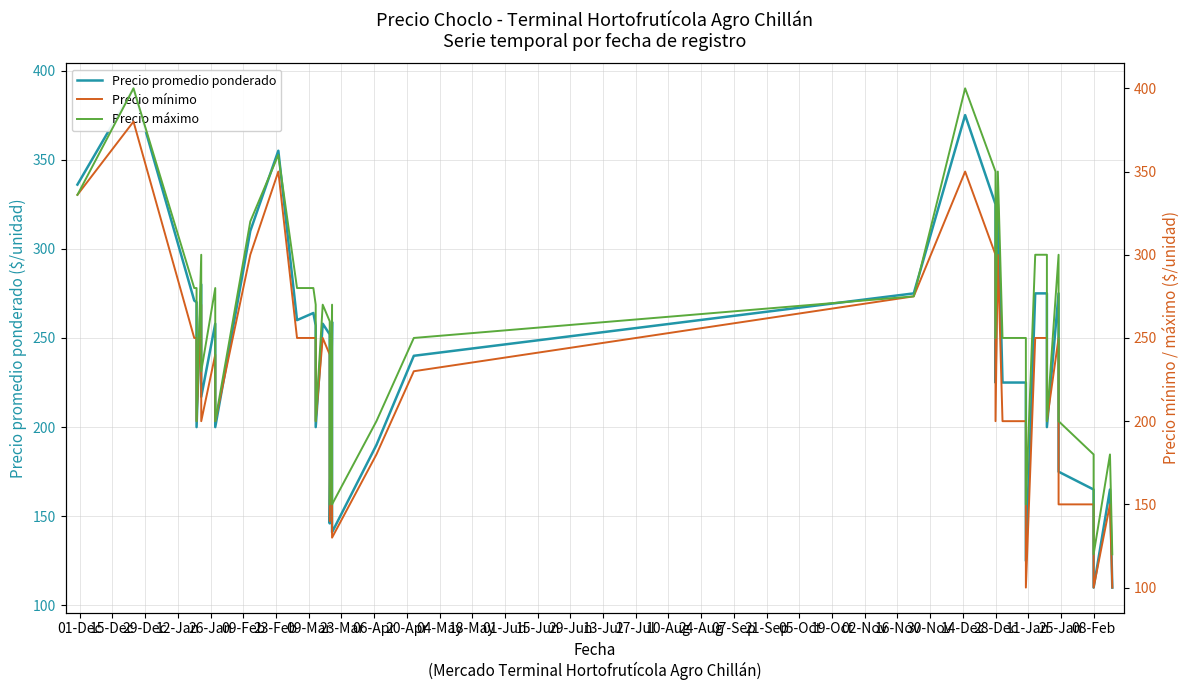

Count the number of data series in this chart.

3